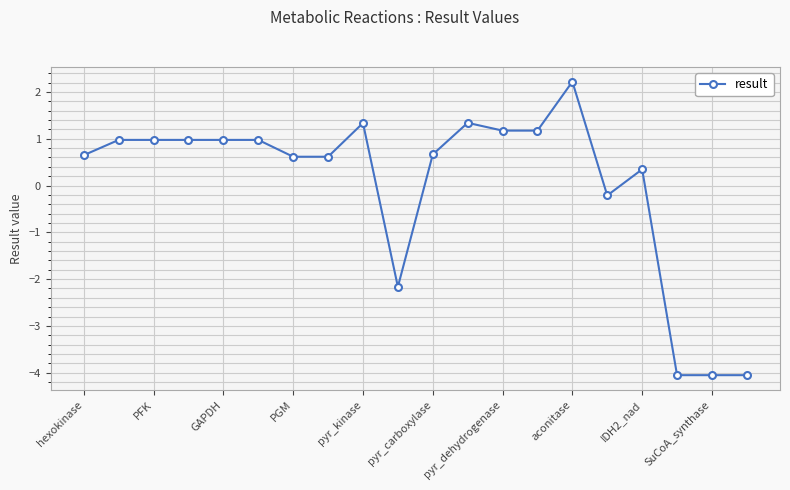

What is the difference between the second highest and minimum values?

5.4